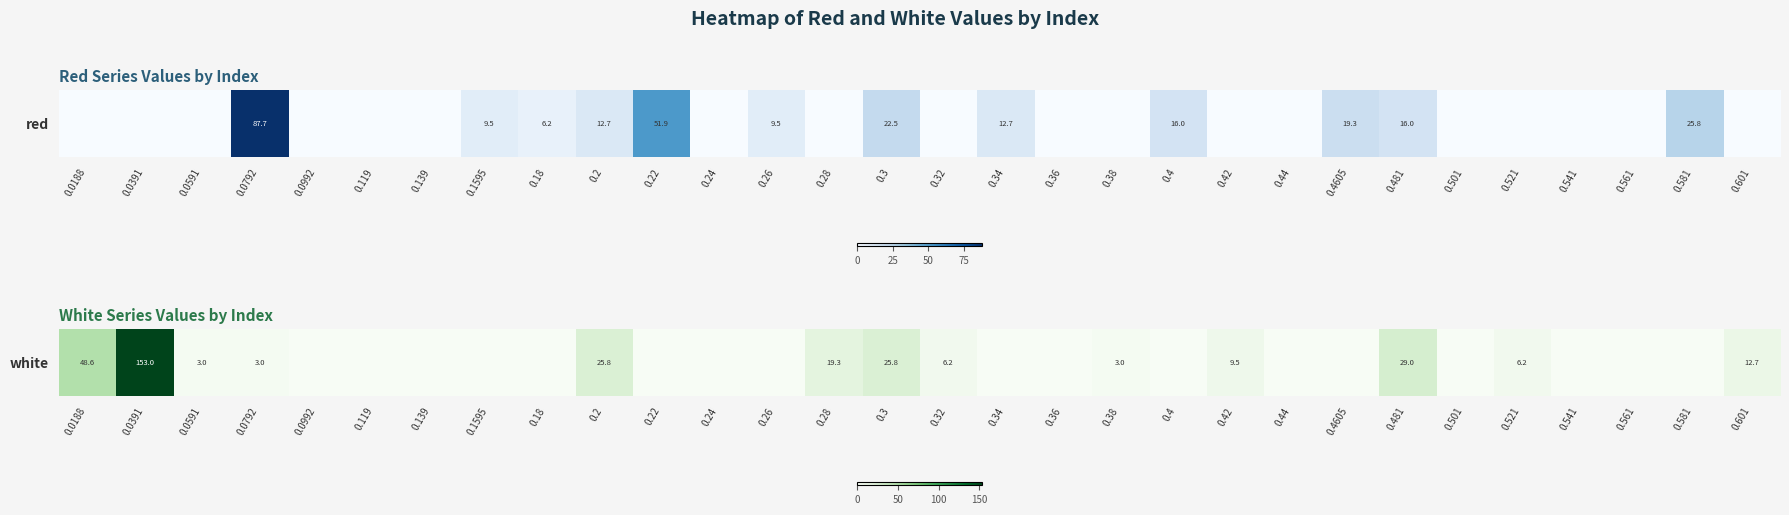

What is the average value?

11.5